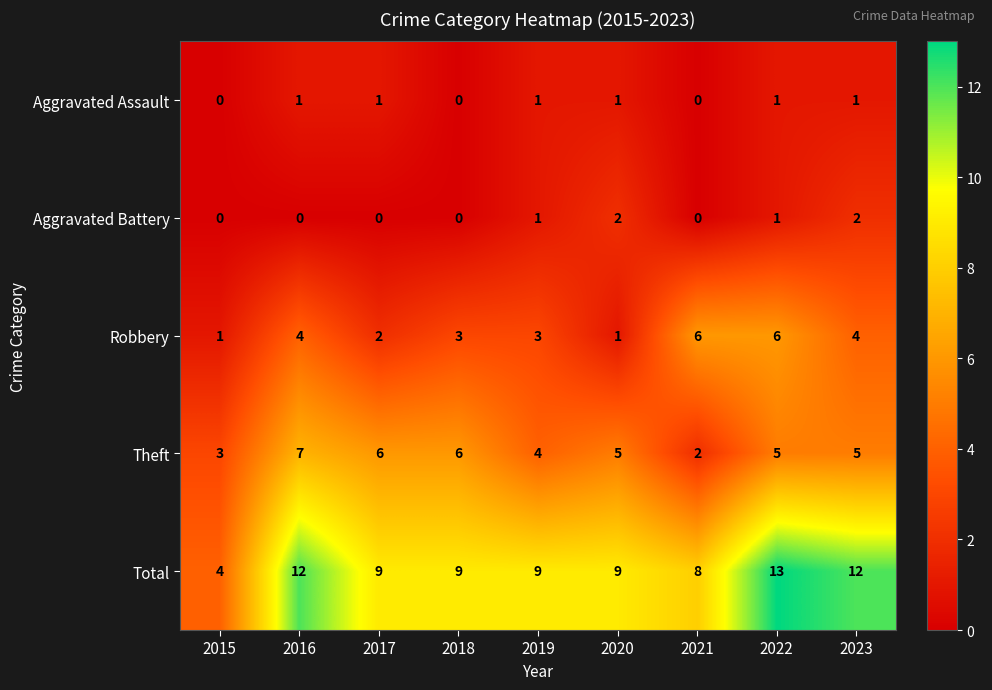

How many data points does each series have?

9